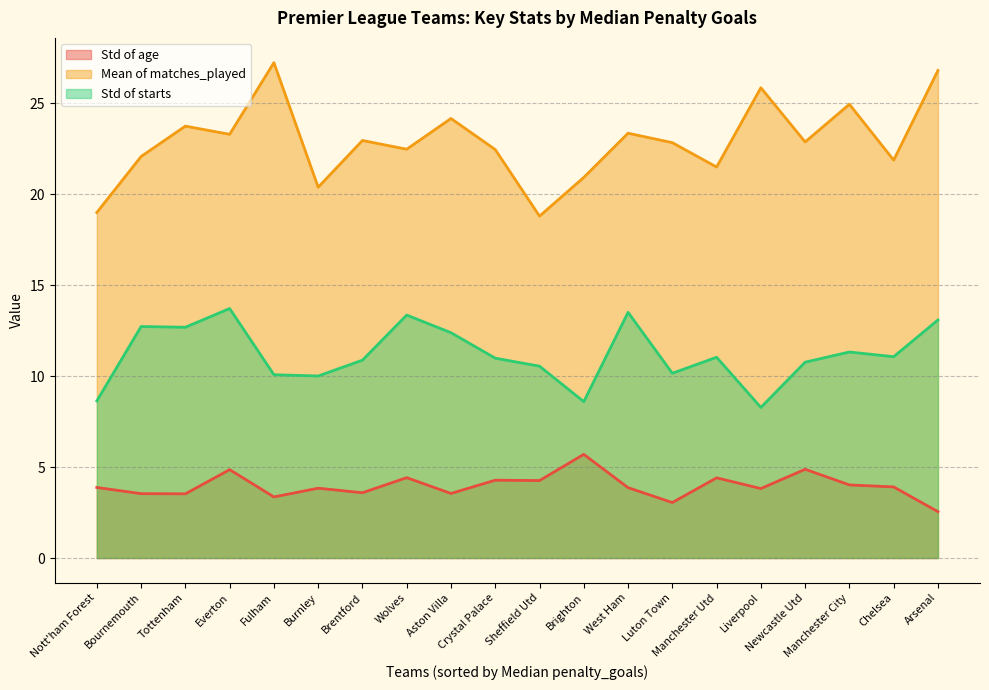

True or false: Std of starts has a value of 10.6 at Sheffield Utd.

True